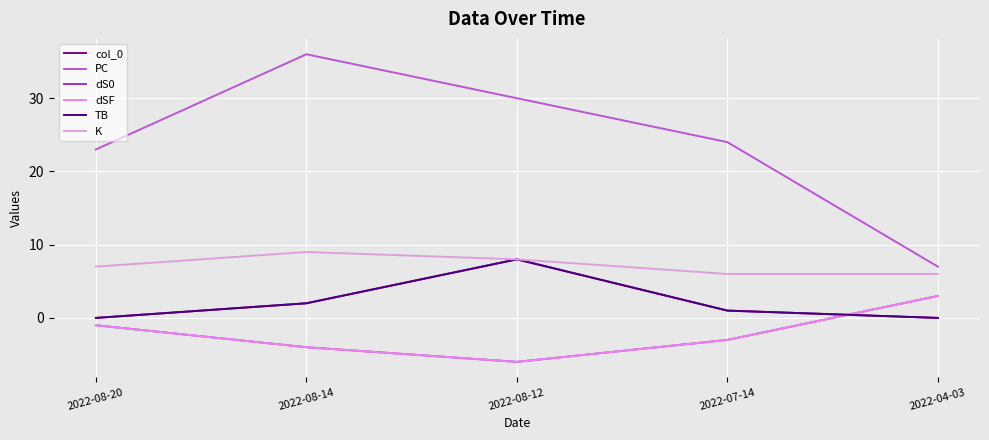

What value does the PC series have at 2022-07-14, to the nearest 5?

25